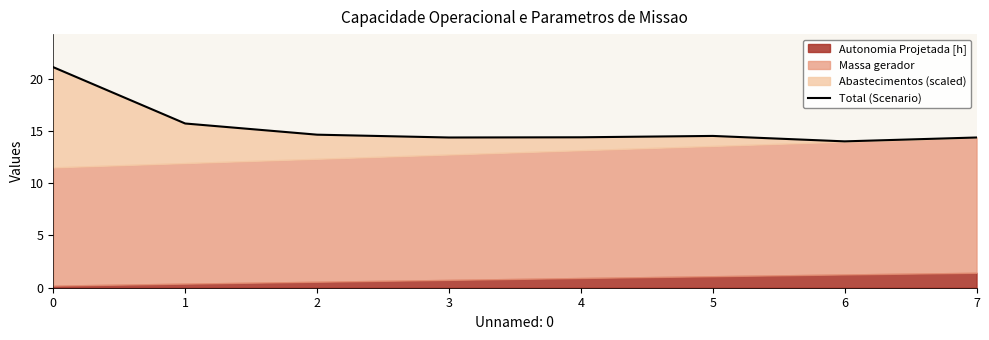

What is the value of the 7th point from the left?

14.0